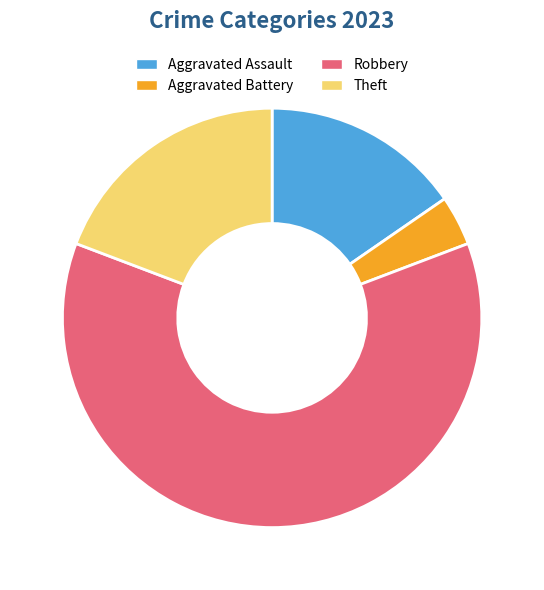

What is the ratio of the value at Robbery to the value at Aggravated Assault?

4.0